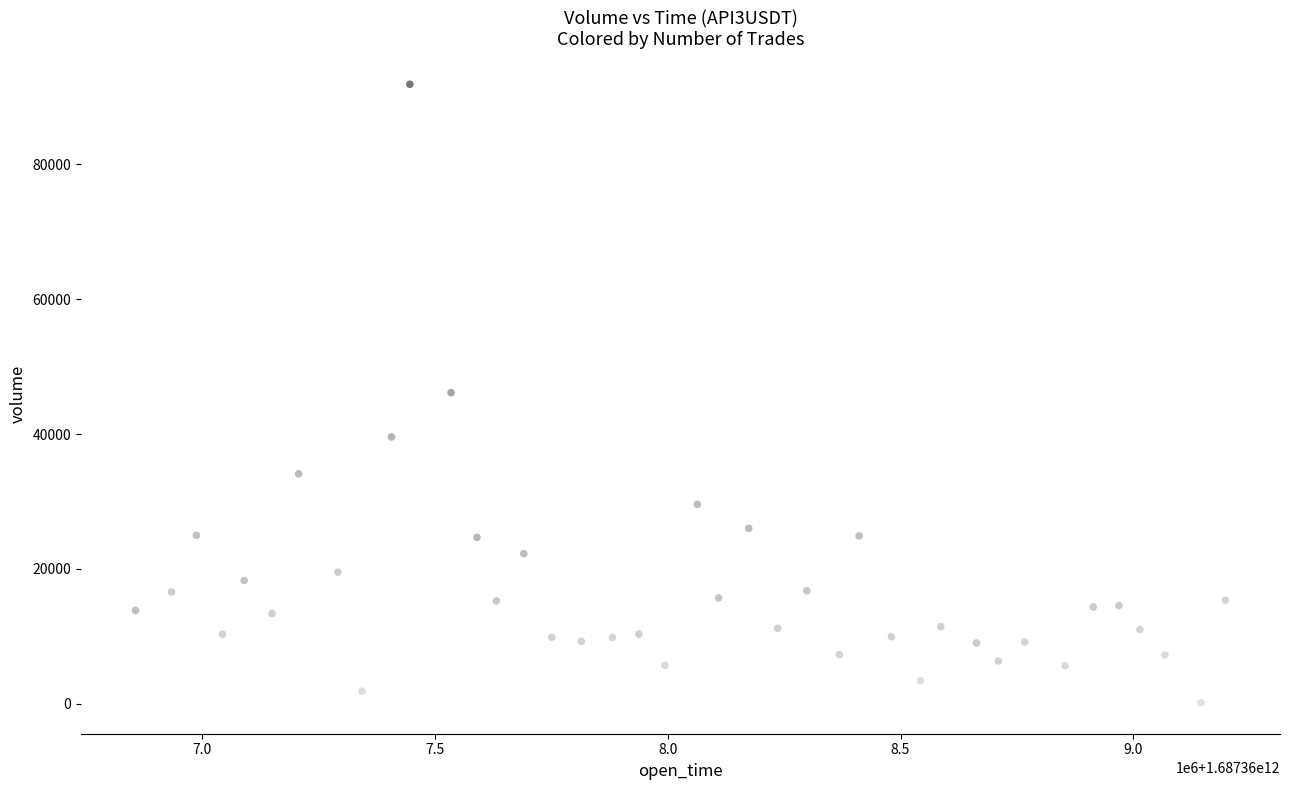

What is the range of X values (max minus min)?

2341968.4